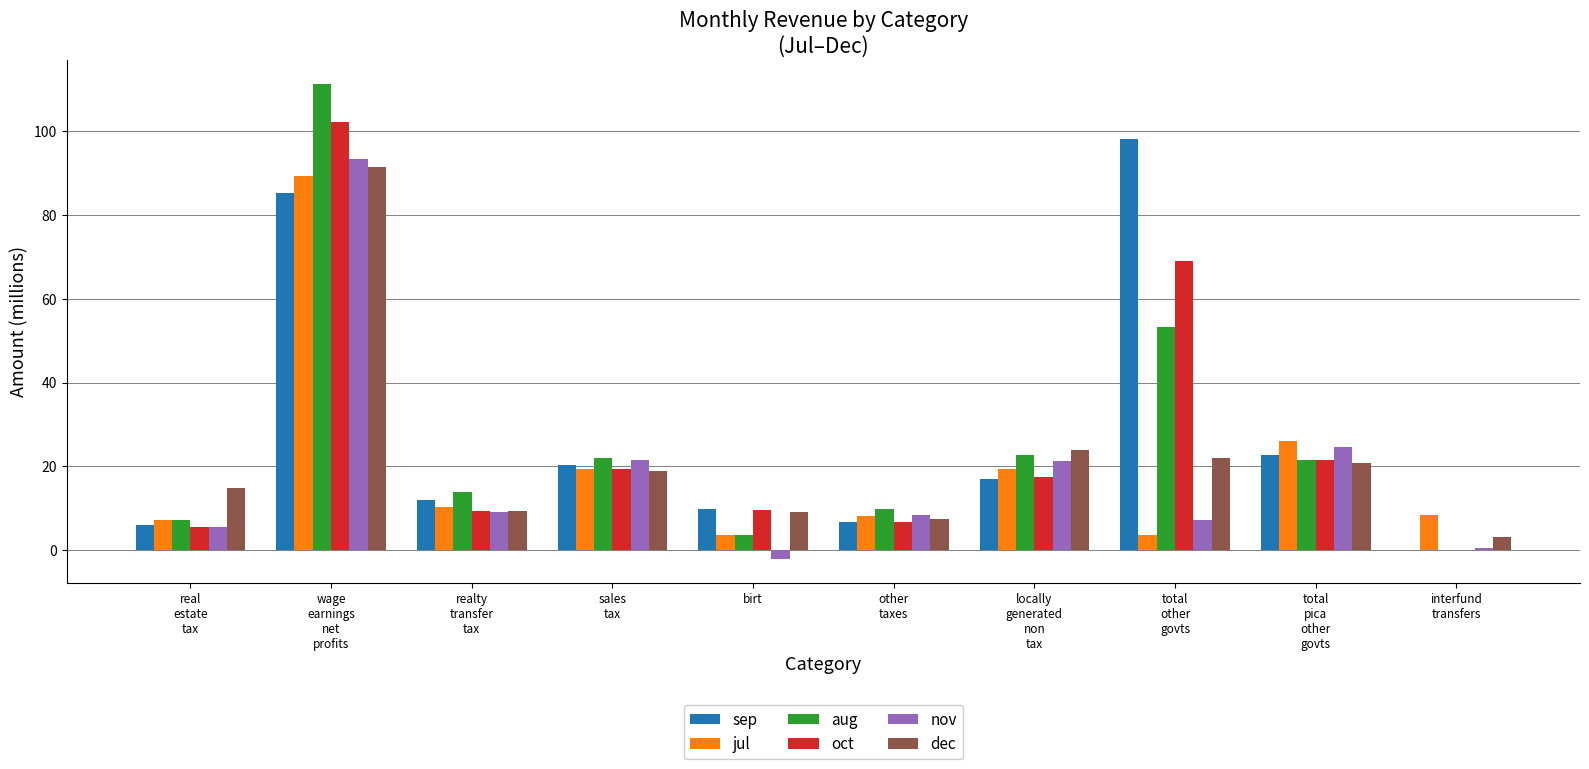

Are the bars grouped side by side (vs. stacked)?

Yes